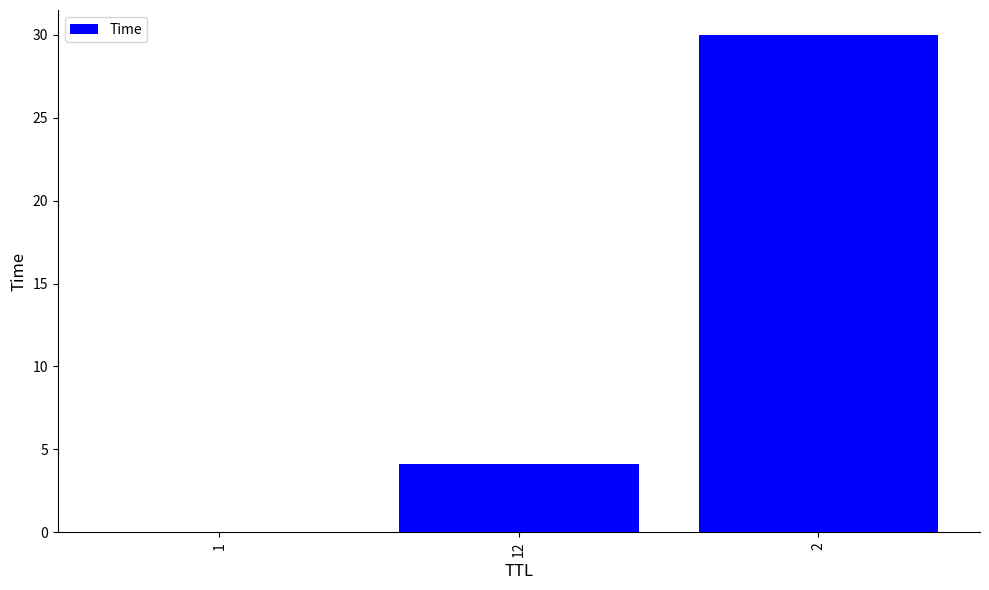

The chart shows a value of 6.5 at 12. True or false?

False